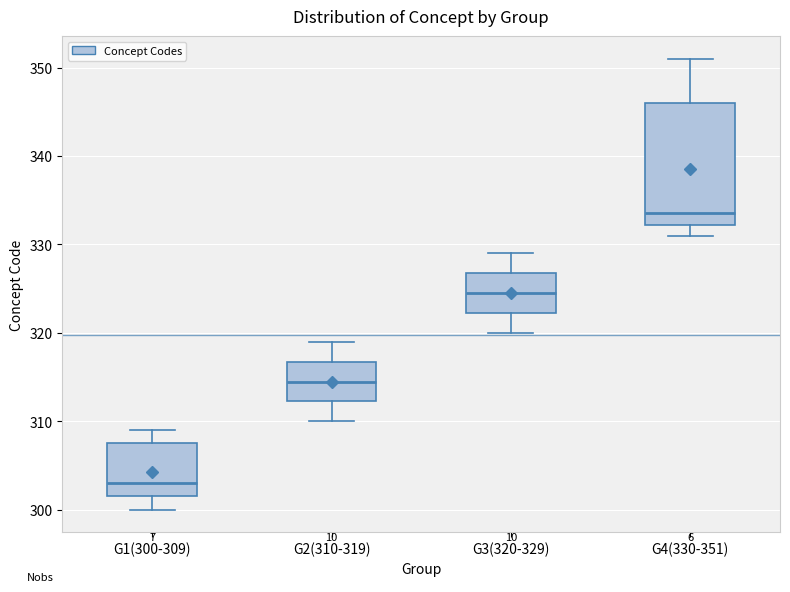

Which box has the lowest median line?

G1(300-309)